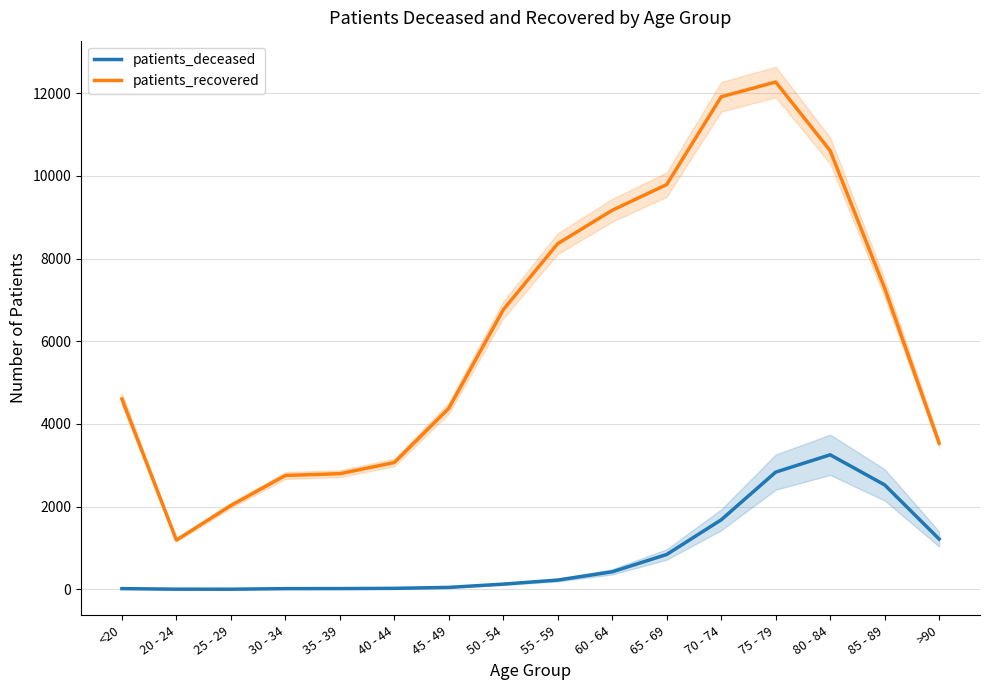

Which series changed the most between 20 - 24 and 75 - 79?

patients_recovered